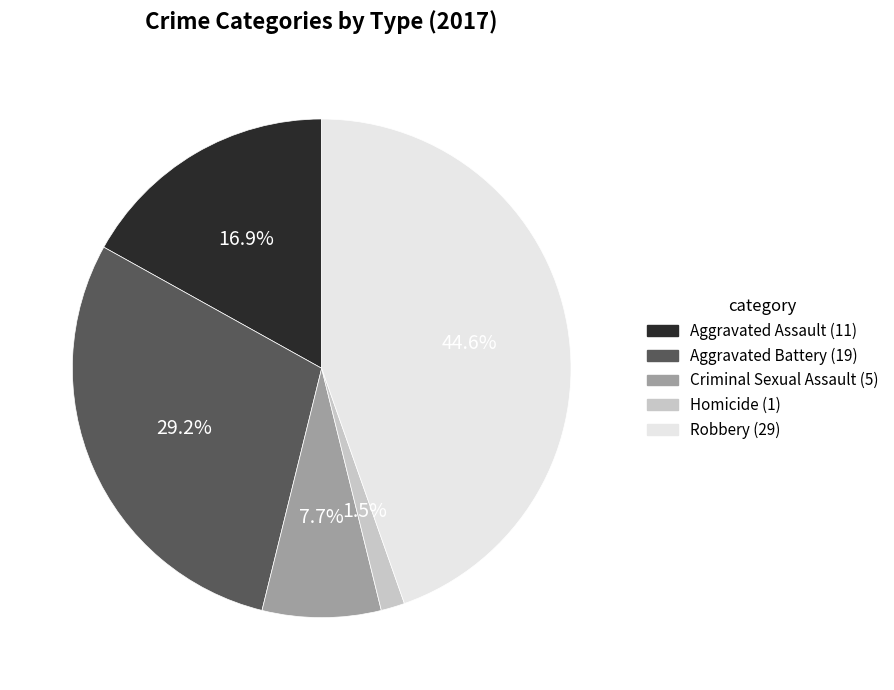

What is the ratio of the value at Homicide to the value at Aggravated Battery?

0.1